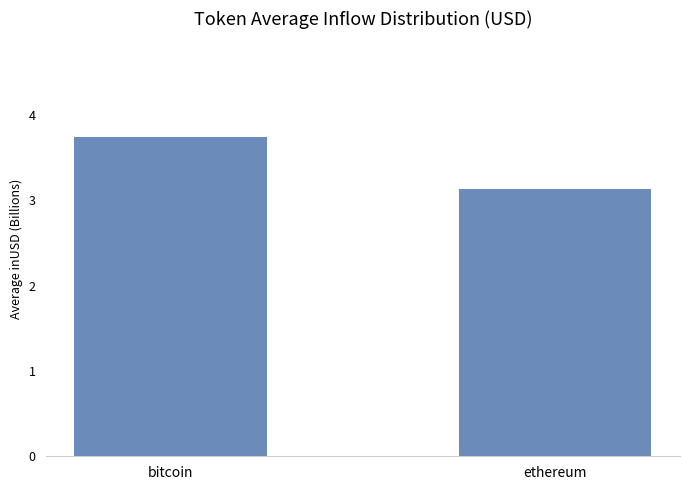

Reading left to right, what are all the values shown in this chart?

bitcoin=3.7	ethereum=3.1